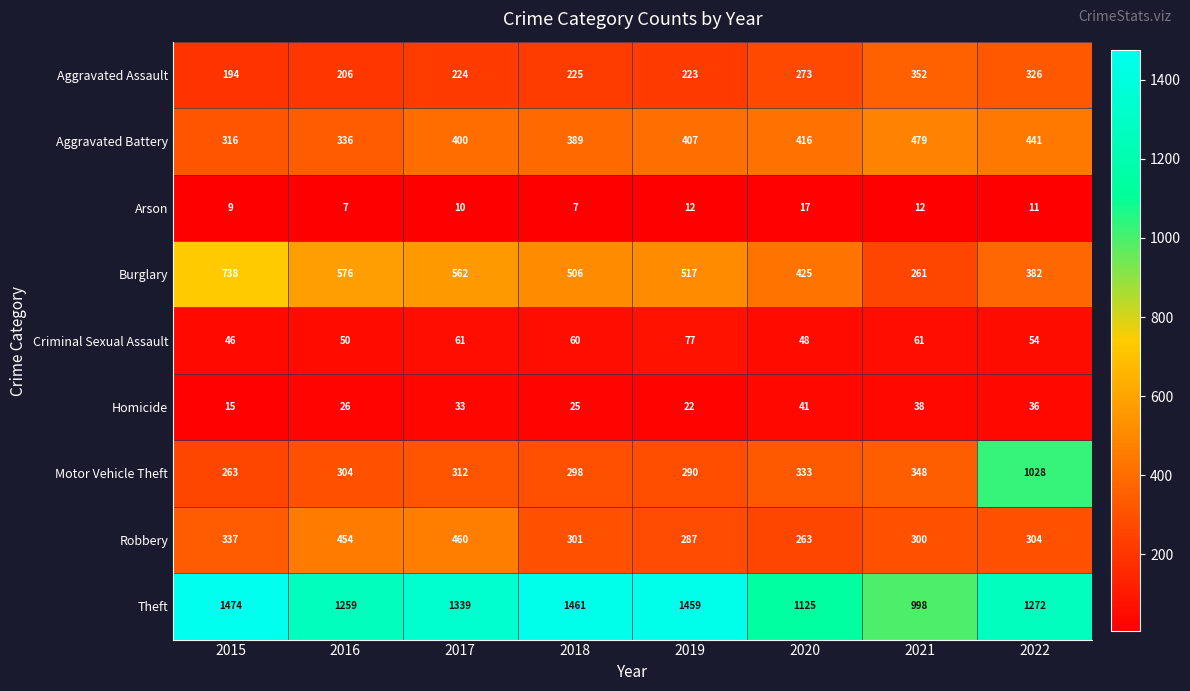

The Burglary series shows 773 at 2018. True or false?

False